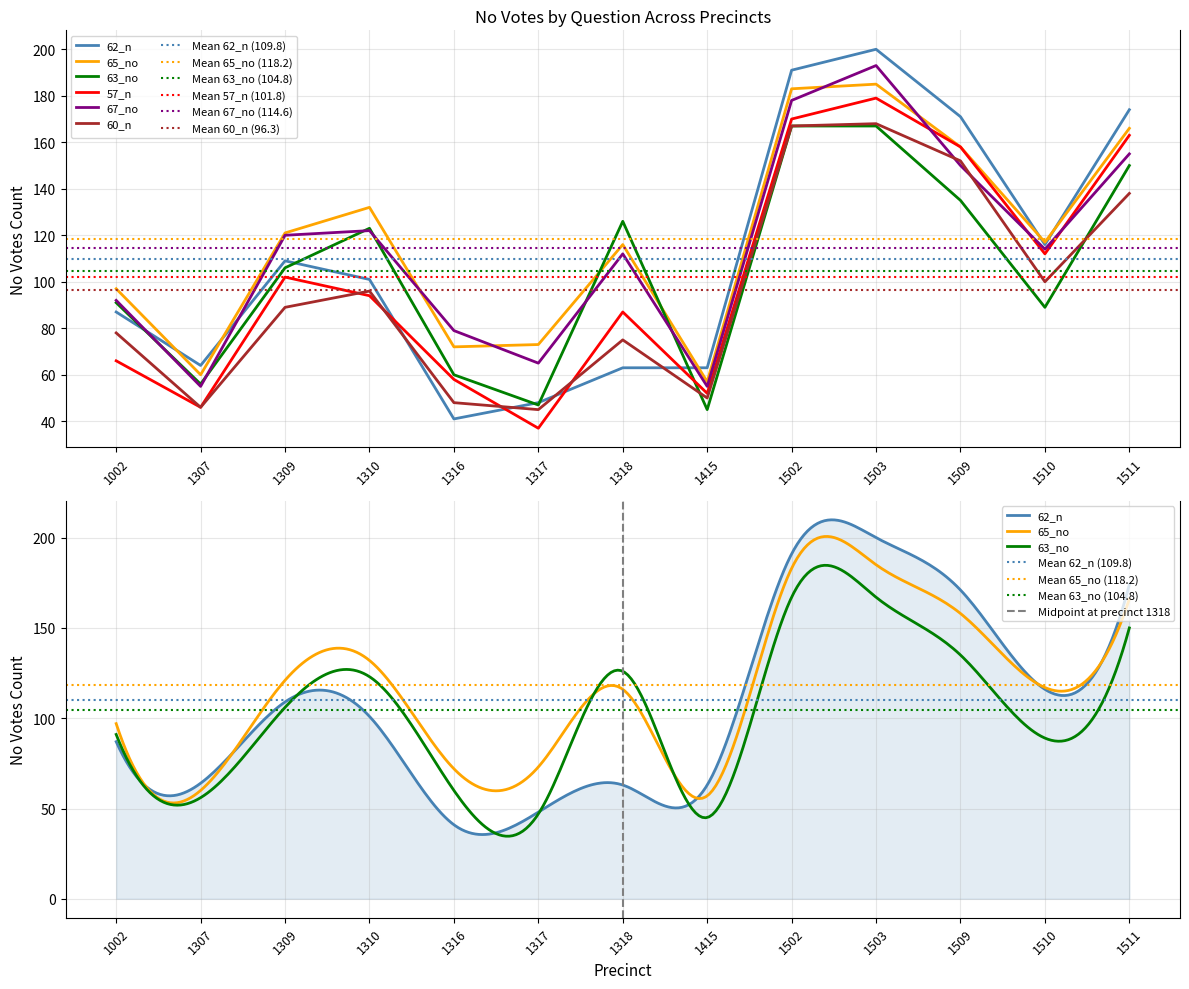

How many times do 57_n and 67_no cross each other?

3